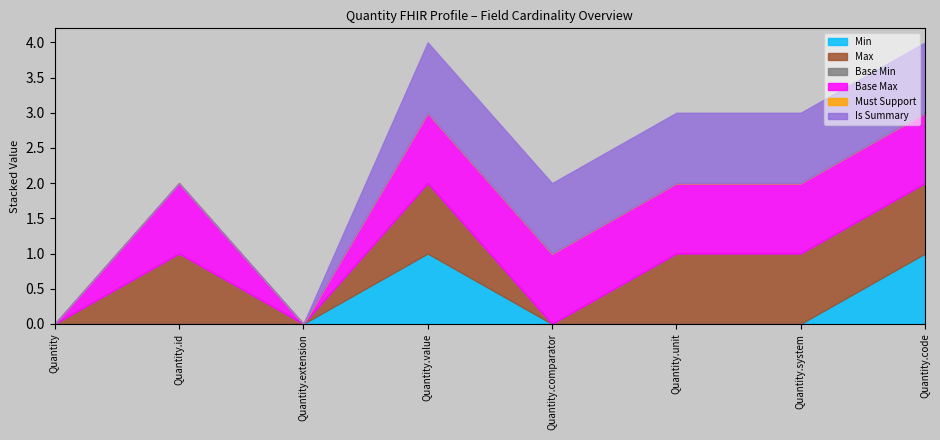

True or false: Max and Min intersect in this chart.

False